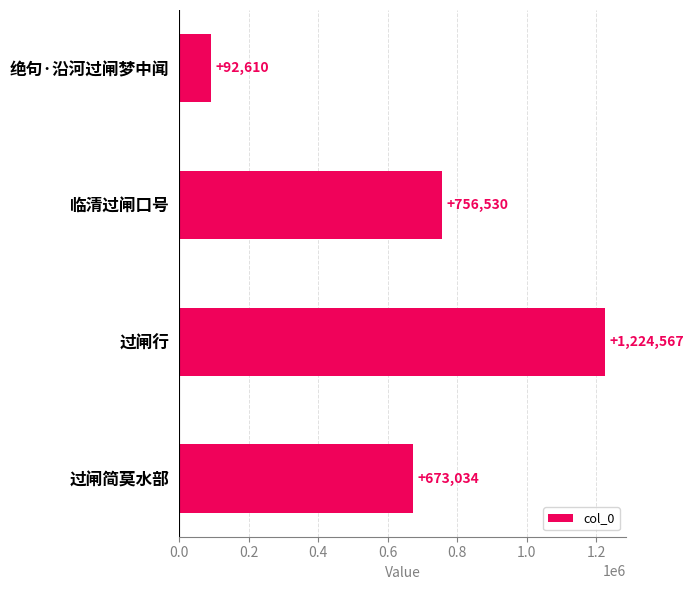

What is the ratio of the value at 过闸简莫水部 to the value at 过闸行?

0.5